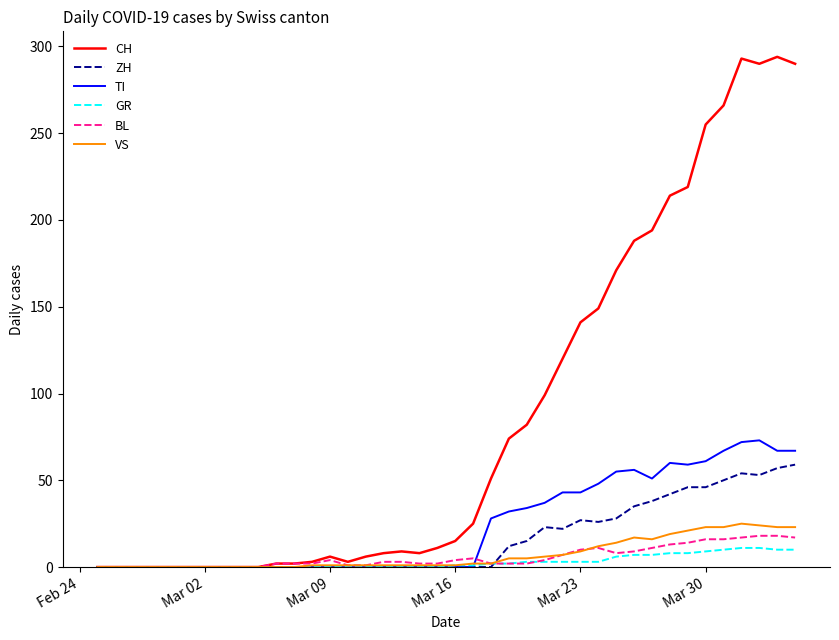

What is the greatest value displayed?

294